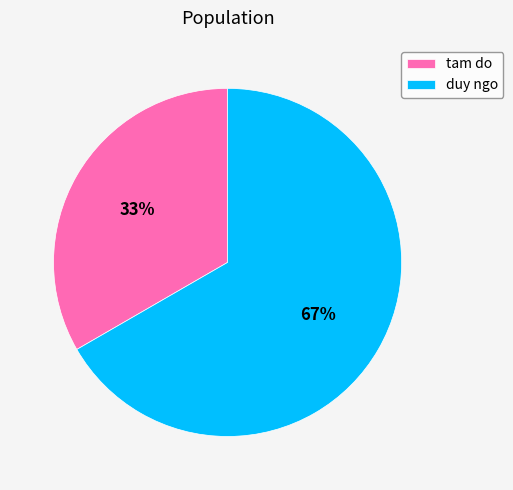

Is it true that tam do is 33% of the pie?

True